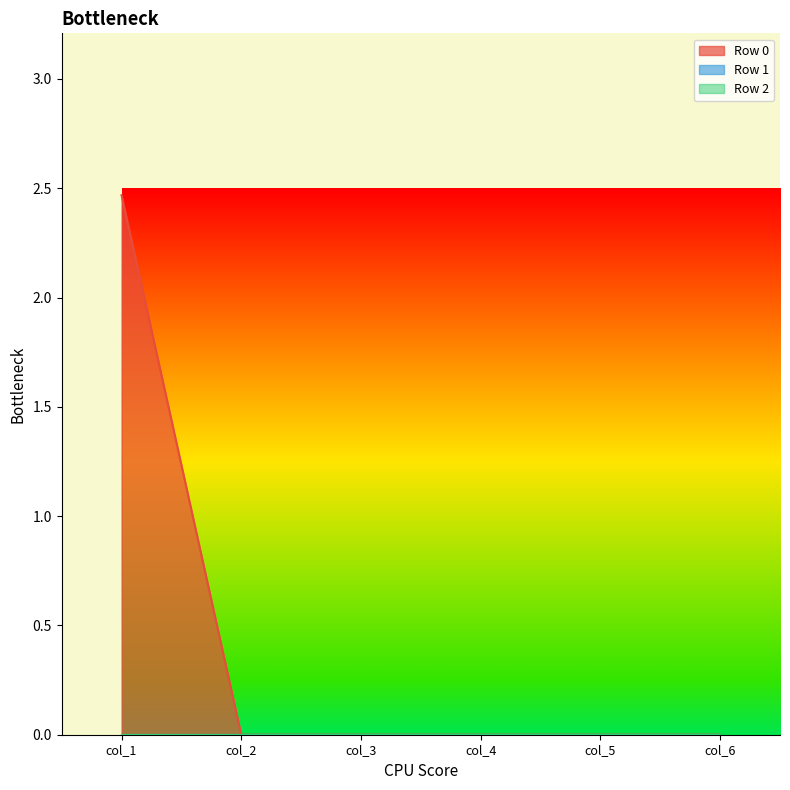

At which label does Row 2 reach its minimum?

col_1